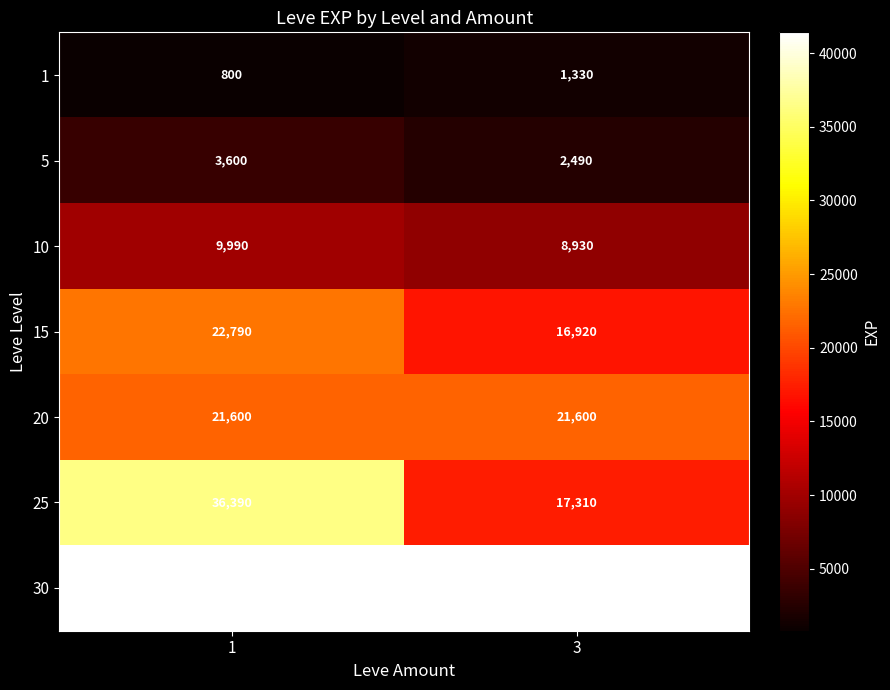

Which series has the widest spread of values?

25